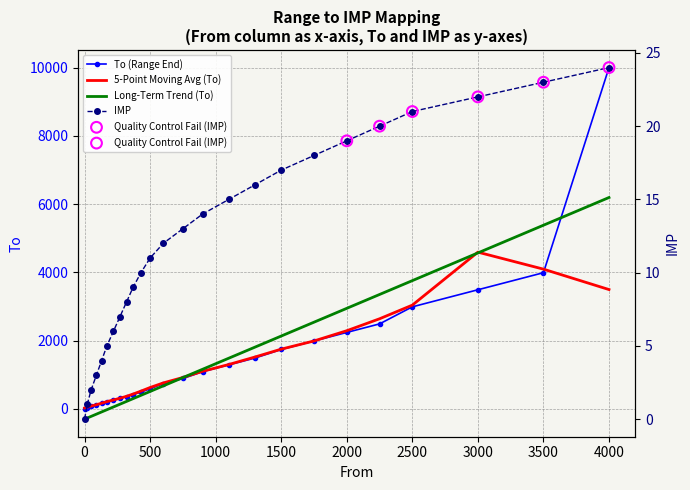

Which series reaches the maximum Y coordinate?

To